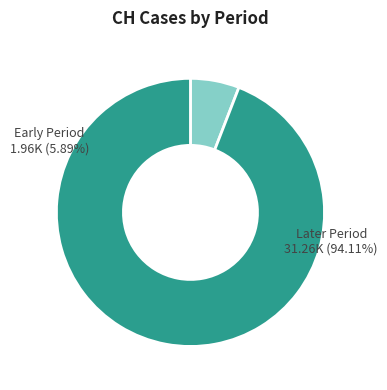

Does 2020-03-10 account for over 50% of the chart?

No